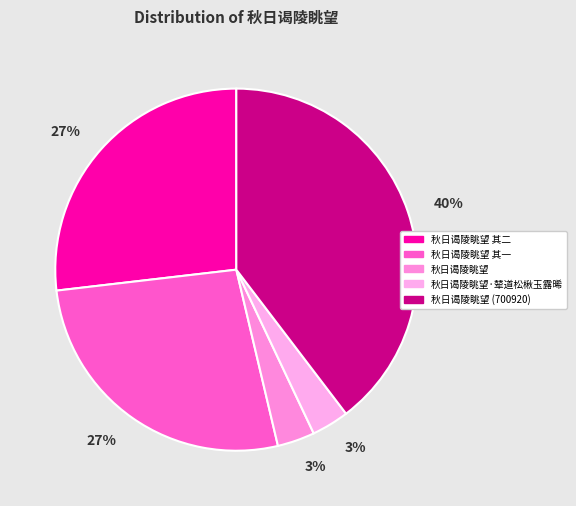

What is the largest slice in the pie chart?

秋日谒陵眺望 (700920)